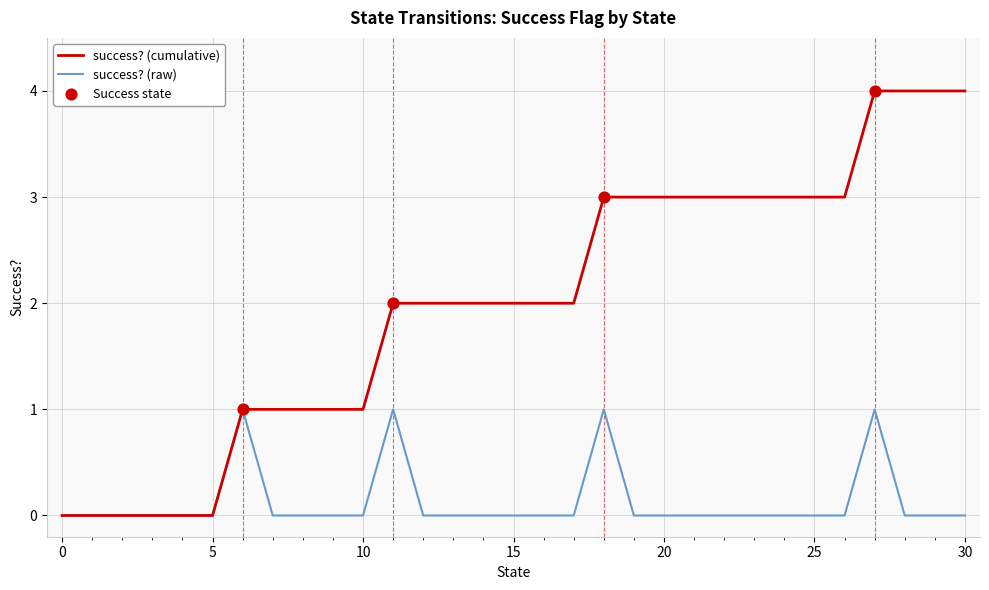

Which series has the largest range (max minus min)?

success? (cumulative)